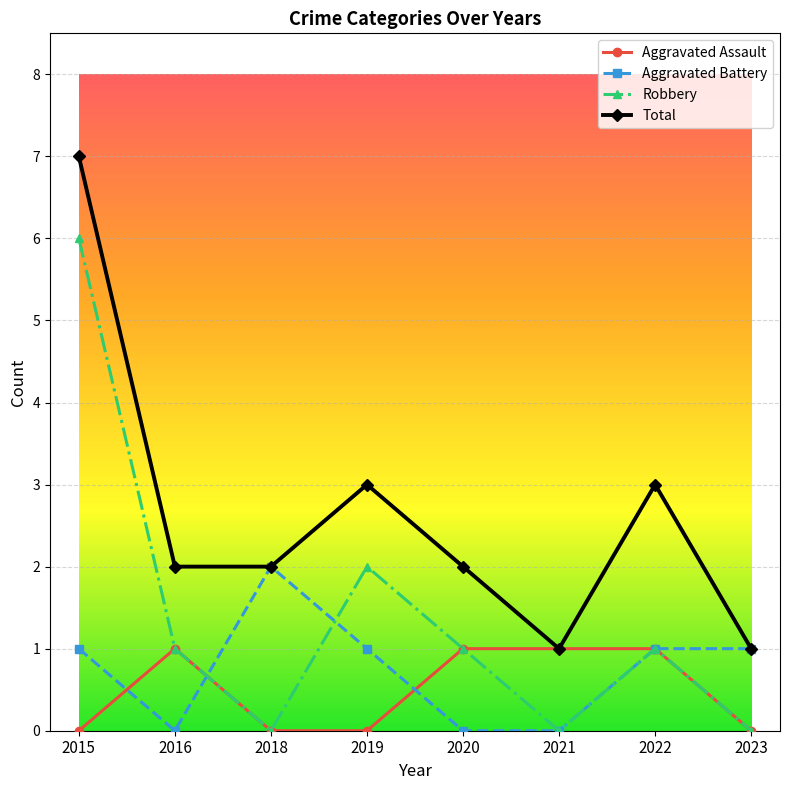

Rank the series by their maximum value, from lowest to highest.

Aggravated Assault, Aggravated Battery, Robbery, Total